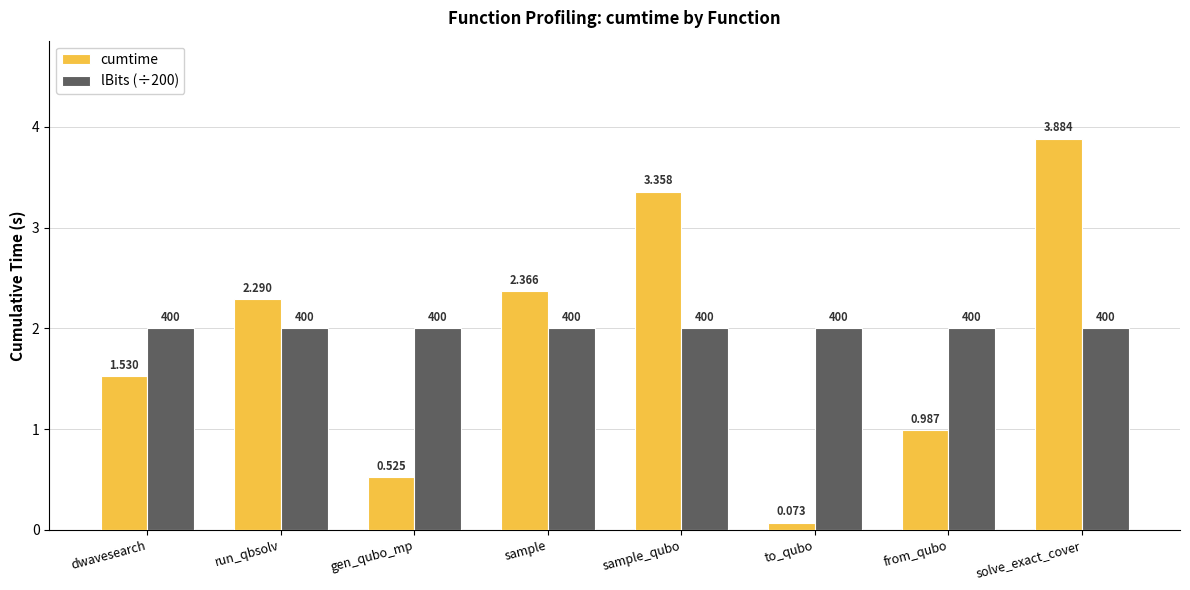

What is the total value across all series at sample?

4.4